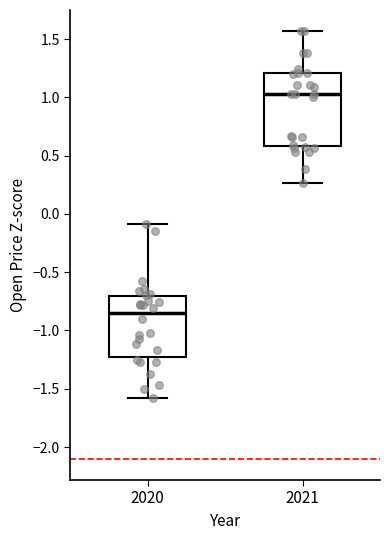

Reading left to right, transcribe this box plot: for each box, give where its median line is, the range the box spans, and where its two whiskers end, as read against the y-axis. The values are not printed on the chart, so give them approximately, as read against the axis.

2020: median -0.85, box -1.25 to -0.70, whiskers -1.60 to -0.10
2021: median 1.05, box 0.60 to 1.20, whiskers 0.25 to 1.55